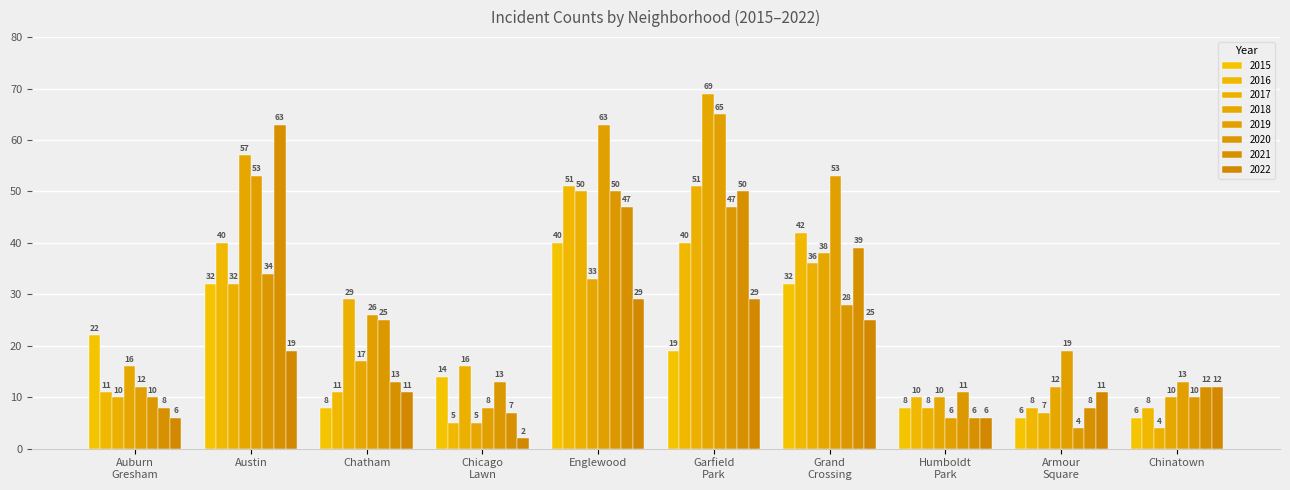

How many series are shown in this chart?

8